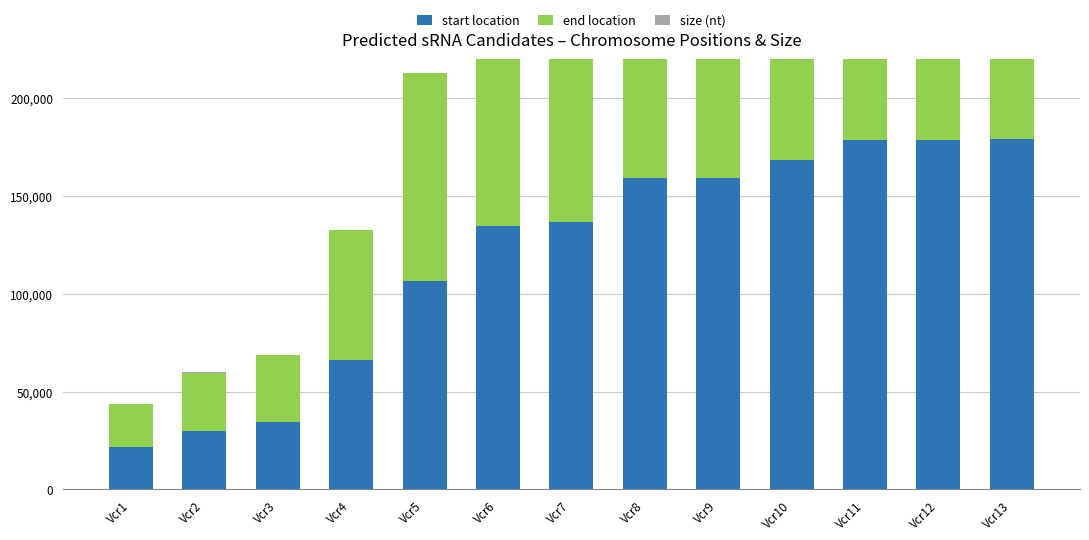

What is the value of the size (nt) bar at the 4th from the left?

143